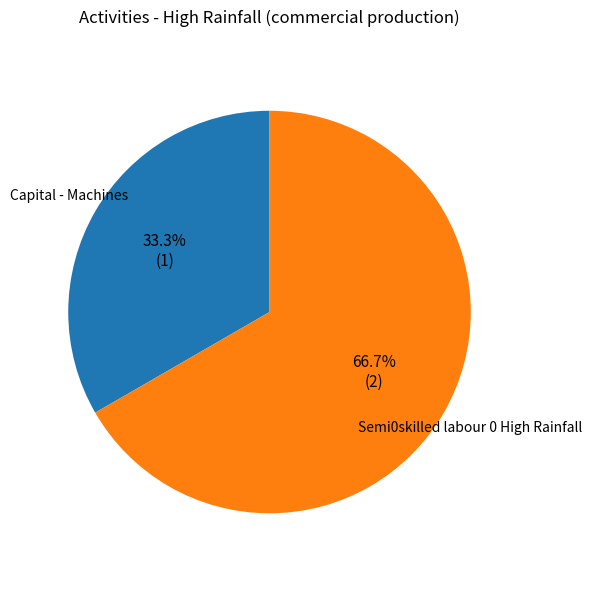

What is the majority slice?

Semi0skilled labour 0 High Rainfall